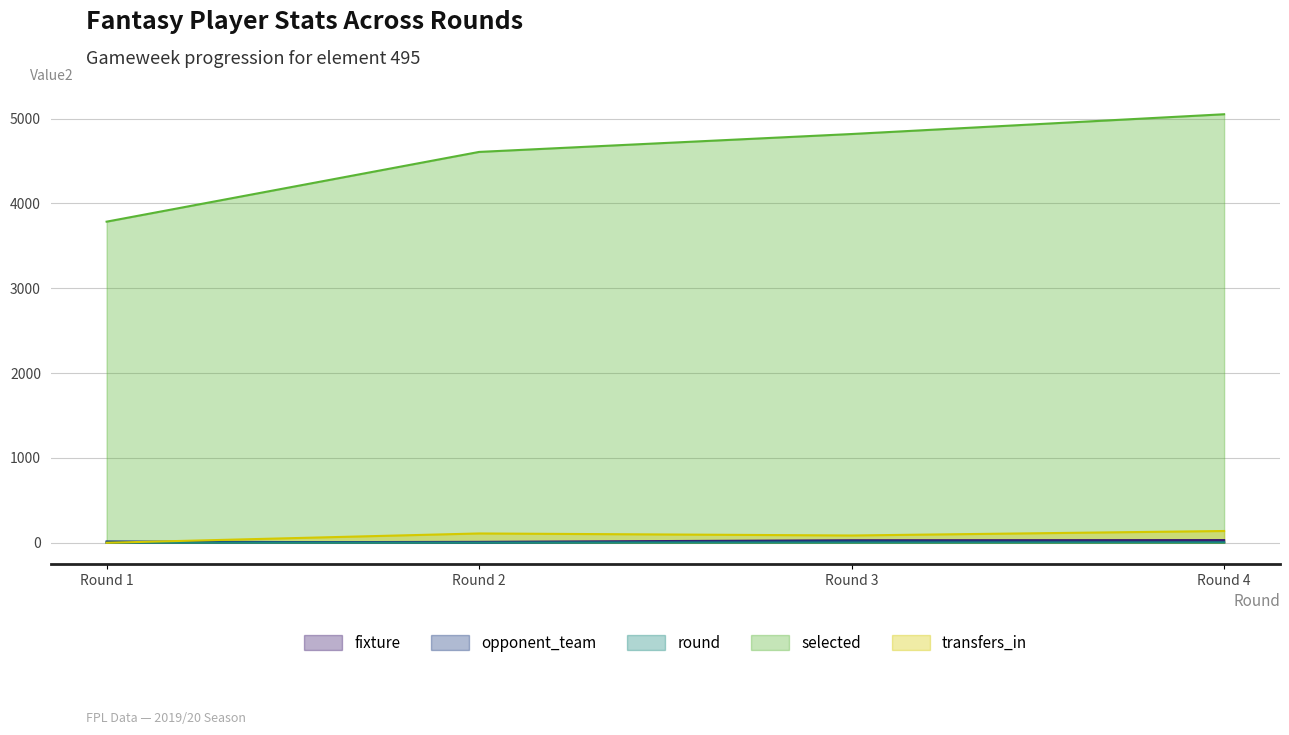

Is it true that transfers_in equals 86 at Round 3?

True